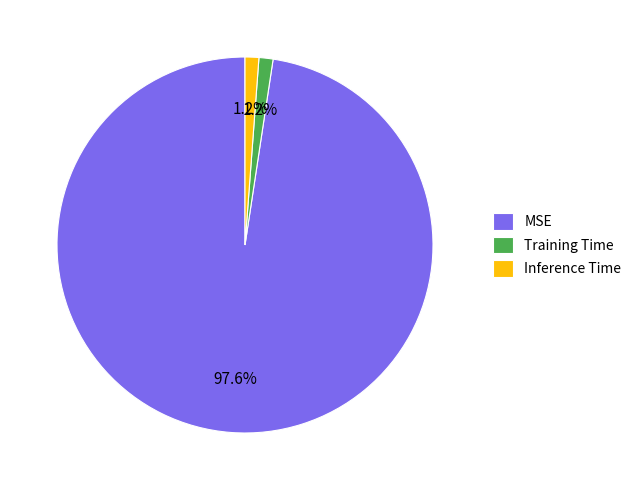

Does MSE account for over 50% of the chart?

Yes